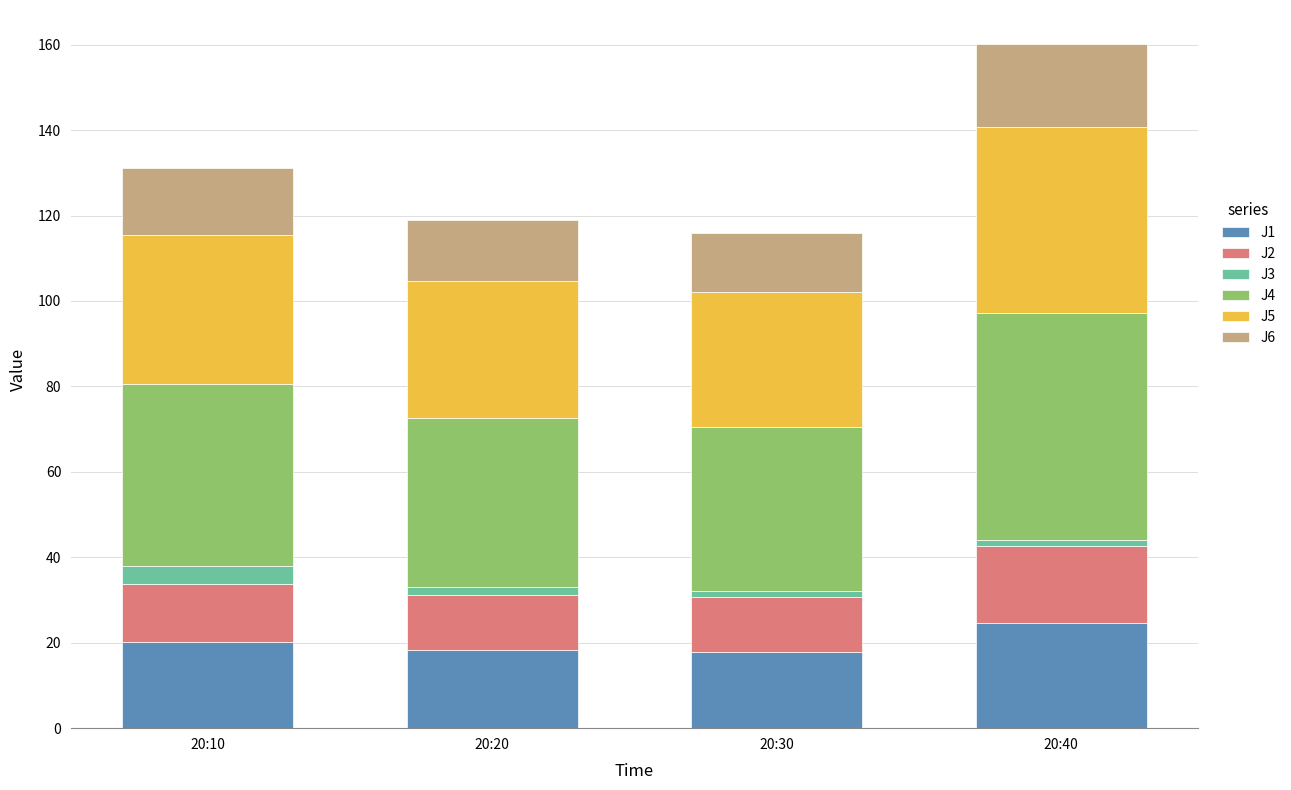

What is the highest value of the J1 series?

24.5